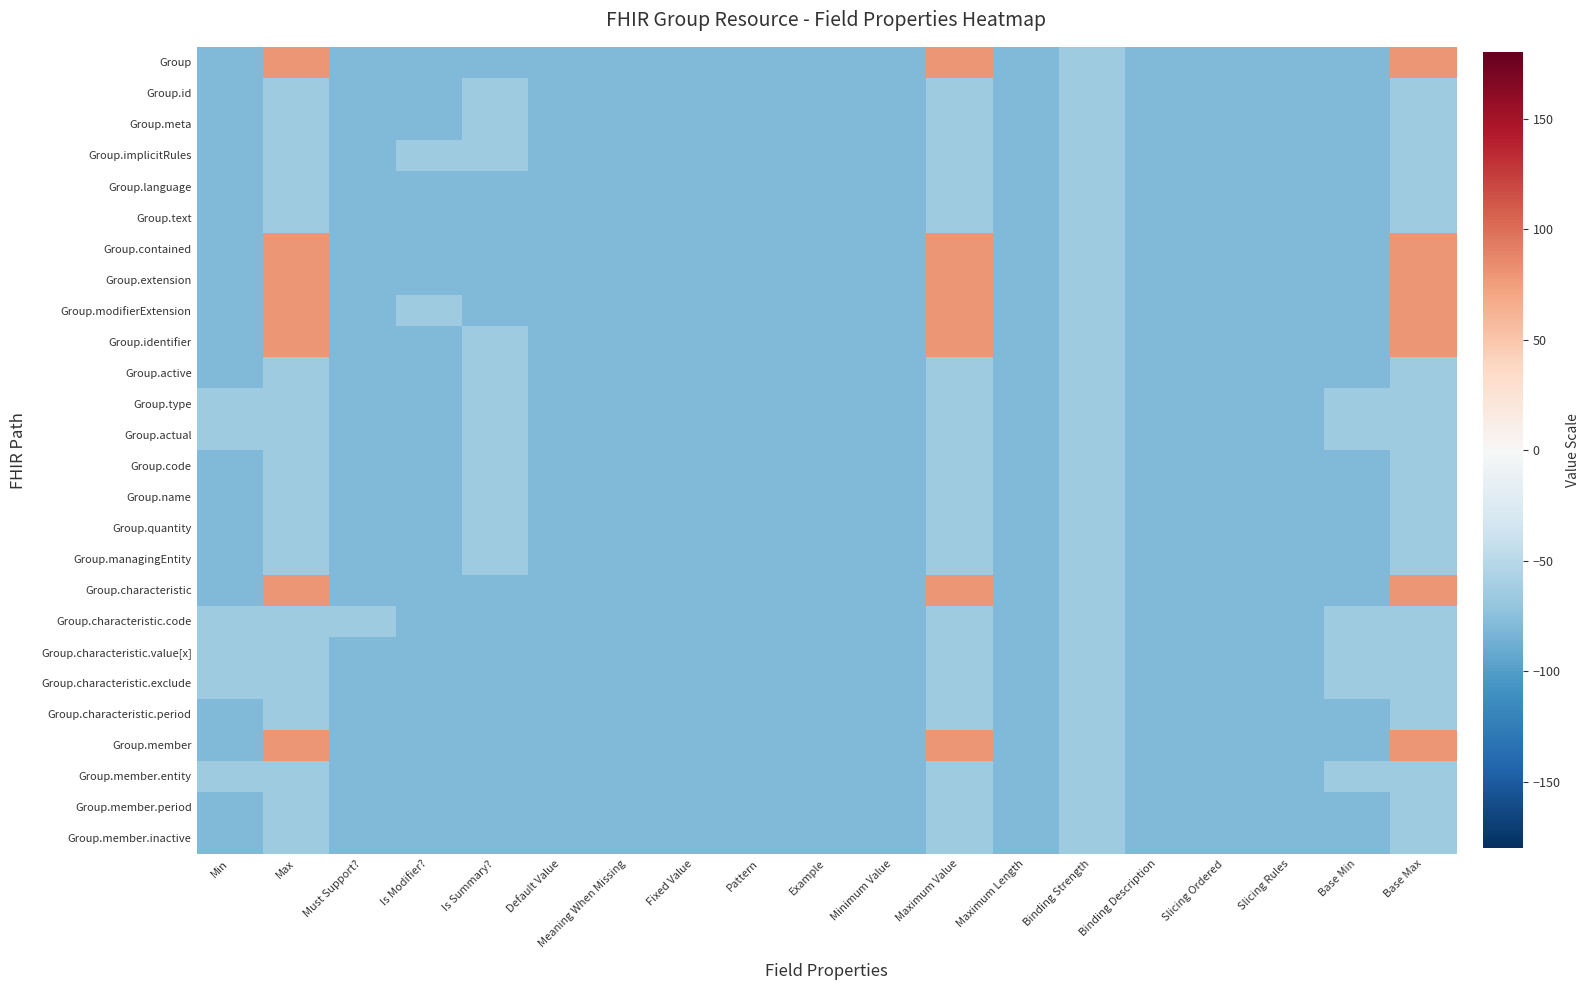

Reading left to right, extract all data points from this chart.

Group: Min=-80	Max=80	Must Support?=-80	Is Modifier?=-80	Is Summary?=-80	Default Value=-80	Meaning When Missing=-80	Fixed Value=-80	Pattern=-80	Example=-80	Minimum Value=-80	Maximum Value=80	Maximum Length=-80	Binding Strength=-64	Binding Description=-80	Slicing Ordered=-80	Slicing Rules=-80	Base Min=-80	Base Max=80
Group.id: Min=-80	Max=-64	Must Support?=-80	Is Modifier?=-80	Is Summary?=-64	Default Value=-80	Meaning When Missing=-80	Fixed Value=-80	Pattern=-80	Example=-80	Minimum Value=-80	Maximum Value=-64	Maximum Length=-80	Binding Strength=-64	Binding Description=-80	Slicing Ordered=-80	Slicing Rules=-80	Base Min=-80	Base Max=-64
Group.meta: Min=-80	Max=-64	Must Support?=-80	Is Modifier?=-80	Is Summary?=-64	Default Value=-80	Meaning When Missing=-80	Fixed Value=-80	Pattern=-80	Example=-80	Minimum Value=-80	Maximum Value=-64	Maximum Length=-80	Binding Strength=-64	Binding Description=-80	Slicing Ordered=-80	Slicing Rules=-80	Base Min=-80	Base Max=-64
Group.implicitRules: Min=-80	Max=-64	Must Support?=-80	Is Modifier?=-64	Is Summary?=-64	Default Value=-80	Meaning When Missing=-80	Fixed Value=-80	Pattern=-80	Example=-80	Minimum Value=-80	Maximum Value=-64	Maximum Length=-80	Binding Strength=-64	Binding Description=-80	Slicing Ordered=-80	Slicing Rules=-80	Base Min=-80	Base Max=-64
Group.language: Min=-80	Max=-64	Must Support?=-80	Is Modifier?=-80	Is Summary?=-80	Default Value=-80	Meaning When Missing=-80	Fixed Value=-80	Pattern=-80	Example=-80	Minimum Value=-80	Maximum Value=-64	Maximum Length=-80	Binding Strength=-64	Binding Description=-80	Slicing Ordered=-80	Slicing Rules=-80	Base Min=-80	Base Max=-64
Group.text: Min=-80	Max=-64	Must Support?=-80	Is Modifier?=-80	Is Summary?=-80	Default Value=-80	Meaning When Missing=-80	Fixed Value=-80	Pattern=-80	Example=-80	Minimum Value=-80	Maximum Value=-64	Maximum Length=-80	Binding Strength=-64	Binding Description=-80	Slicing Ordered=-80	Slicing Rules=-80	Base Min=-80	Base Max=-64
Group.contained: Min=-80	Max=80	Must Support?=-80	Is Modifier?=-80	Is Summary?=-80	Default Value=-80	Meaning When Missing=-80	Fixed Value=-80	Pattern=-80	Example=-80	Minimum Value=-80	Maximum Value=80	Maximum Length=-80	Binding Strength=-64	Binding Description=-80	Slicing Ordered=-80	Slicing Rules=-80	Base Min=-80	Base Max=80
Group.extension: Min=-80	Max=80	Must Support?=-80	Is Modifier?=-80	Is Summary?=-80	Default Value=-80	Meaning When Missing=-80	Fixed Value=-80	Pattern=-80	Example=-80	Minimum Value=-80	Maximum Value=80	Maximum Length=-80	Binding Strength=-64	Binding Description=-80	Slicing Ordered=-80	Slicing Rules=-80	Base Min=-80	Base Max=80
Group.modifierExtension: Min=-80	Max=80	Must Support?=-80	Is Modifier?=-64	Is Summary?=-80	Default Value=-80	Meaning When Missing=-80	Fixed Value=-80	Pattern=-80	Example=-80	Minimum Value=-80	Maximum Value=80	Maximum Length=-80	Binding Strength=-64	Binding Description=-80	Slicing Ordered=-80	Slicing Rules=-80	Base Min=-80	Base Max=80
Group.identifier: Min=-80	Max=80	Must Support?=-80	Is Modifier?=-80	Is Summary?=-64	Default Value=-80	Meaning When Missing=-80	Fixed Value=-80	Pattern=-80	Example=-80	Minimum Value=-80	Maximum Value=80	Maximum Length=-80	Binding Strength=-64	Binding Description=-80	Slicing Ordered=-80	Slicing Rules=-80	Base Min=-80	Base Max=80
Group.active: Min=-80	Max=-64	Must Support?=-80	Is Modifier?=-80	Is Summary?=-64	Default Value=-80	Meaning When Missing=-80	Fixed Value=-80	Pattern=-80	Example=-80	Minimum Value=-80	Maximum Value=-64	Maximum Length=-80	Binding Strength=-64	Binding Description=-80	Slicing Ordered=-80	Slicing Rules=-80	Base Min=-80	Base Max=-64
Group.type: Min=-64	Max=-64	Must Support?=-80	Is Modifier?=-80	Is Summary?=-64	Default Value=-80	Meaning When Missing=-80	Fixed Value=-80	Pattern=-80	Example=-80	Minimum Value=-80	Maximum Value=-64	Maximum Length=-80	Binding Strength=-64	Binding Description=-80	Slicing Ordered=-80	Slicing Rules=-80	Base Min=-64	Base Max=-64
Group.actual: Min=-64	Max=-64	Must Support?=-80	Is Modifier?=-80	Is Summary?=-64	Default Value=-80	Meaning When Missing=-80	Fixed Value=-80	Pattern=-80	Example=-80	Minimum Value=-80	Maximum Value=-64	Maximum Length=-80	Binding Strength=-64	Binding Description=-80	Slicing Ordered=-80	Slicing Rules=-80	Base Min=-64	Base Max=-64
Group.code: Min=-80	Max=-64	Must Support?=-80	Is Modifier?=-80	Is Summary?=-64	Default Value=-80	Meaning When Missing=-80	Fixed Value=-80	Pattern=-80	Example=-80	Minimum Value=-80	Maximum Value=-64	Maximum Length=-80	Binding Strength=-64	Binding Description=-80	Slicing Ordered=-80	Slicing Rules=-80	Base Min=-80	Base Max=-64
Group.name: Min=-80	Max=-64	Must Support?=-80	Is Modifier?=-80	Is Summary?=-64	Default Value=-80	Meaning When Missing=-80	Fixed Value=-80	Pattern=-80	Example=-80	Minimum Value=-80	Maximum Value=-64	Maximum Length=-80	Binding Strength=-64	Binding Description=-80	Slicing Ordered=-80	Slicing Rules=-80	Base Min=-80	Base Max=-64
Group.quantity: Min=-80	Max=-64	Must Support?=-80	Is Modifier?=-80	Is Summary?=-64	Default Value=-80	Meaning When Missing=-80	Fixed Value=-80	Pattern=-80	Example=-80	Minimum Value=-80	Maximum Value=-64	Maximum Length=-80	Binding Strength=-64	Binding Description=-80	Slicing Ordered=-80	Slicing Rules=-80	Base Min=-80	Base Max=-64
Group.managingEntity: Min=-80	Max=-64	Must Support?=-80	Is Modifier?=-80	Is Summary?=-64	Default Value=-80	Meaning When Missing=-80	Fixed Value=-80	Pattern=-80	Example=-80	Minimum Value=-80	Maximum Value=-64	Maximum Length=-80	Binding Strength=-64	Binding Description=-80	Slicing Ordered=-80	Slicing Rules=-80	Base Min=-80	Base Max=-64
Group.characteristic: Min=-80	Max=80	Must Support?=-80	Is Modifier?=-80	Is Summary?=-80	Default Value=-80	Meaning When Missing=-80	Fixed Value=-80	Pattern=-80	Example=-80	Minimum Value=-80	Maximum Value=80	Maximum Length=-80	Binding Strength=-64	Binding Description=-80	Slicing Ordered=-80	Slicing Rules=-80	Base Min=-80	Base Max=80
Group.characteristic.code: Min=-64	Max=-64	Must Support?=-64	Is Modifier?=-80	Is Summary?=-80	Default Value=-80	Meaning When Missing=-80	Fixed Value=-80	Pattern=-80	Example=-80	Minimum Value=-80	Maximum Value=-64	Maximum Length=-80	Binding Strength=-64	Binding Description=-80	Slicing Ordered=-80	Slicing Rules=-80	Base Min=-64	Base Max=-64
Group.characteristic.value[x]: Min=-64	Max=-64	Must Support?=-80	Is Modifier?=-80	Is Summary?=-80	Default Value=-80	Meaning When Missing=-80	Fixed Value=-80	Pattern=-80	Example=-80	Minimum Value=-80	Maximum Value=-64	Maximum Length=-80	Binding Strength=-64	Binding Description=-80	Slicing Ordered=-80	Slicing Rules=-80	Base Min=-64	Base Max=-64
Group.characteristic.exclude: Min=-64	Max=-64	Must Support?=-80	Is Modifier?=-80	Is Summary?=-80	Default Value=-80	Meaning When Missing=-80	Fixed Value=-80	Pattern=-80	Example=-80	Minimum Value=-80	Maximum Value=-64	Maximum Length=-80	Binding Strength=-64	Binding Description=-80	Slicing Ordered=-80	Slicing Rules=-80	Base Min=-64	Base Max=-64
Group.characteristic.period: Min=-80	Max=-64	Must Support?=-80	Is Modifier?=-80	Is Summary?=-80	Default Value=-80	Meaning When Missing=-80	Fixed Value=-80	Pattern=-80	Example=-80	Minimum Value=-80	Maximum Value=-64	Maximum Length=-80	Binding Strength=-64	Binding Description=-80	Slicing Ordered=-80	Slicing Rules=-80	Base Min=-80	Base Max=-64
Group.member: Min=-80	Max=80	Must Support?=-80	Is Modifier?=-80	Is Summary?=-80	Default Value=-80	Meaning When Missing=-80	Fixed Value=-80	Pattern=-80	Example=-80	Minimum Value=-80	Maximum Value=80	Maximum Length=-80	Binding Strength=-64	Binding Description=-80	Slicing Ordered=-80	Slicing Rules=-80	Base Min=-80	Base Max=80
Group.member.entity: Min=-64	Max=-64	Must Support?=-80	Is Modifier?=-80	Is Summary?=-80	Default Value=-80	Meaning When Missing=-80	Fixed Value=-80	Pattern=-80	Example=-80	Minimum Value=-80	Maximum Value=-64	Maximum Length=-80	Binding Strength=-64	Binding Description=-80	Slicing Ordered=-80	Slicing Rules=-80	Base Min=-64	Base Max=-64
Group.member.period: Min=-80	Max=-64	Must Support?=-80	Is Modifier?=-80	Is Summary?=-80	Default Value=-80	Meaning When Missing=-80	Fixed Value=-80	Pattern=-80	Example=-80	Minimum Value=-80	Maximum Value=-64	Maximum Length=-80	Binding Strength=-64	Binding Description=-80	Slicing Ordered=-80	Slicing Rules=-80	Base Min=-80	Base Max=-64
Group.member.inactive: Min=-80	Max=-64	Must Support?=-80	Is Modifier?=-80	Is Summary?=-80	Default Value=-80	Meaning When Missing=-80	Fixed Value=-80	Pattern=-80	Example=-80	Minimum Value=-80	Maximum Value=-64	Maximum Length=-80	Binding Strength=-64	Binding Description=-80	Slicing Ordered=-80	Slicing Rules=-80	Base Min=-80	Base Max=-64